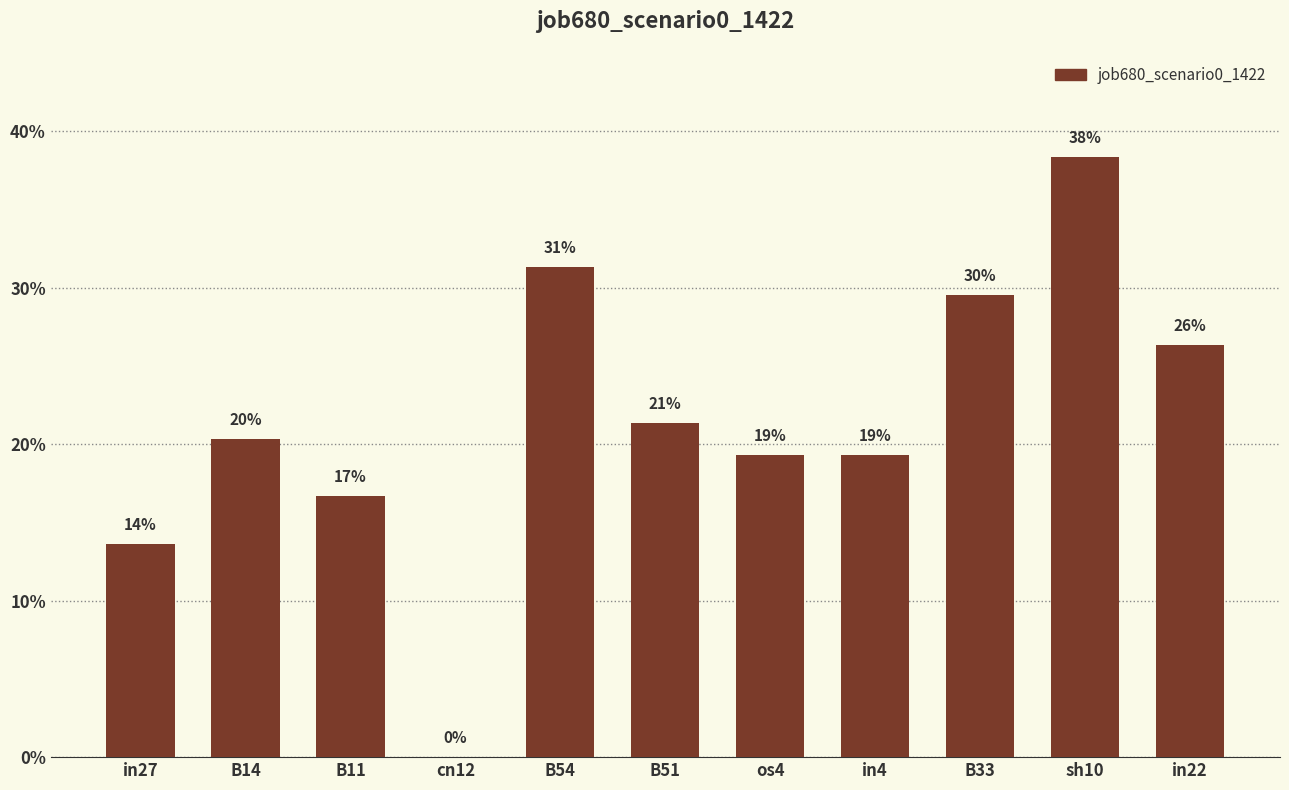

List the labels in order of value, largest first.

sh10, B54, B33, in22, B51, B14, os4, in4, B11, in27, cn12